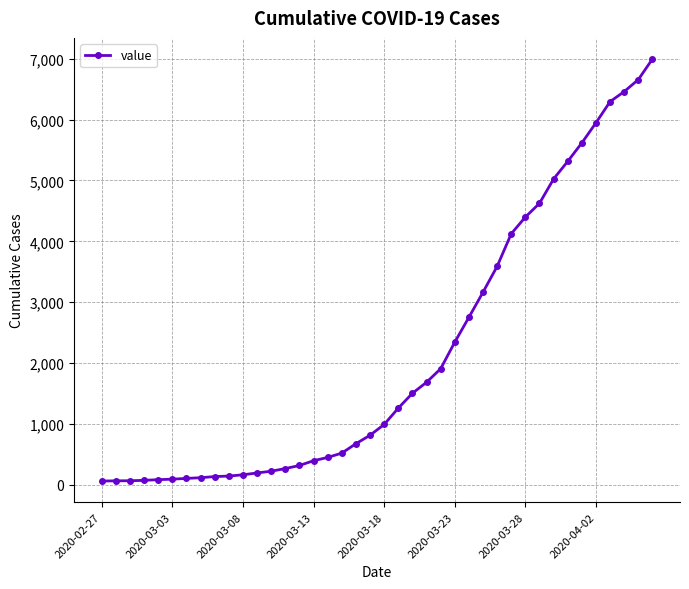

What is the greatest value displayed?

6995